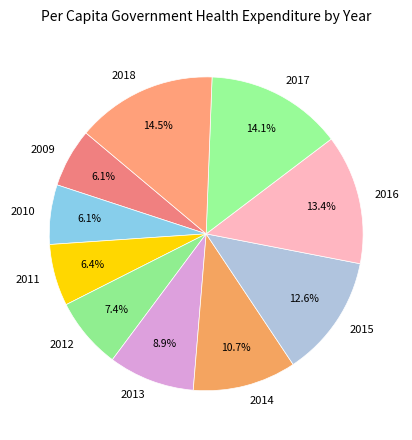

Which has a higher value, 2010 or 2017?

2017